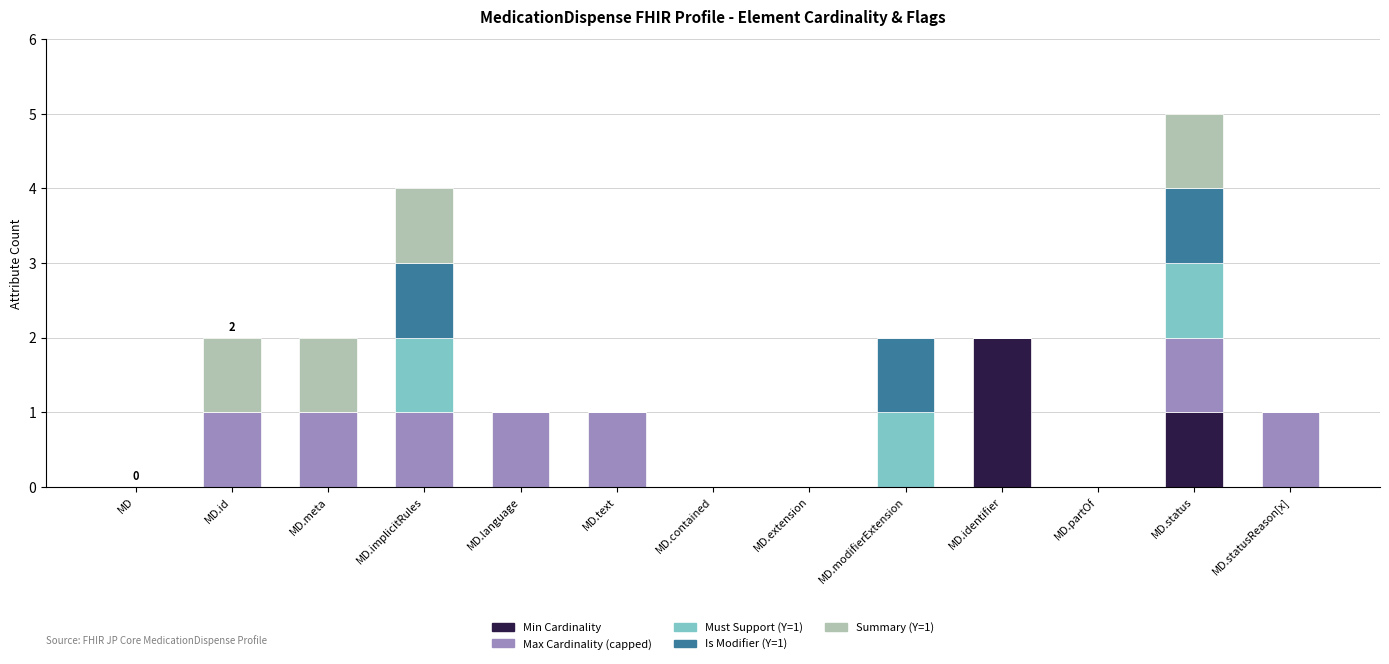

At which category is the sum across all series the highest?

MD.status